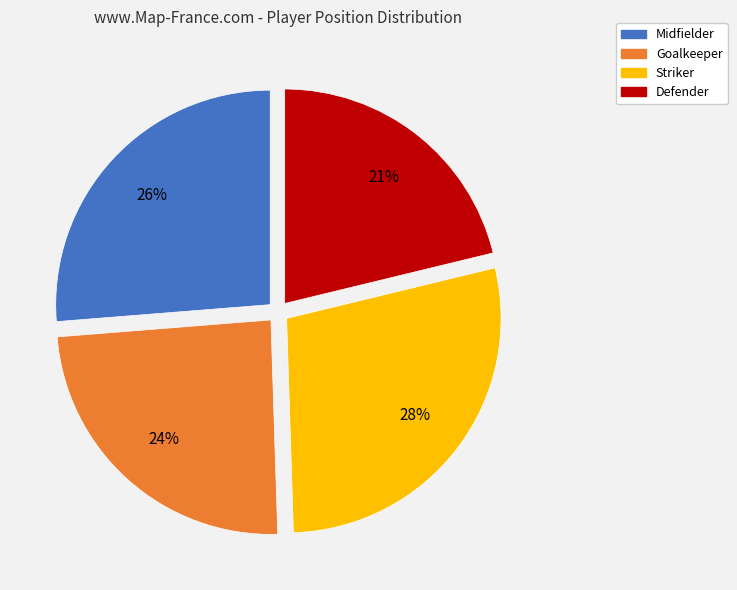

The Goalkeeper slice represents 33% of the pie. True or false?

False